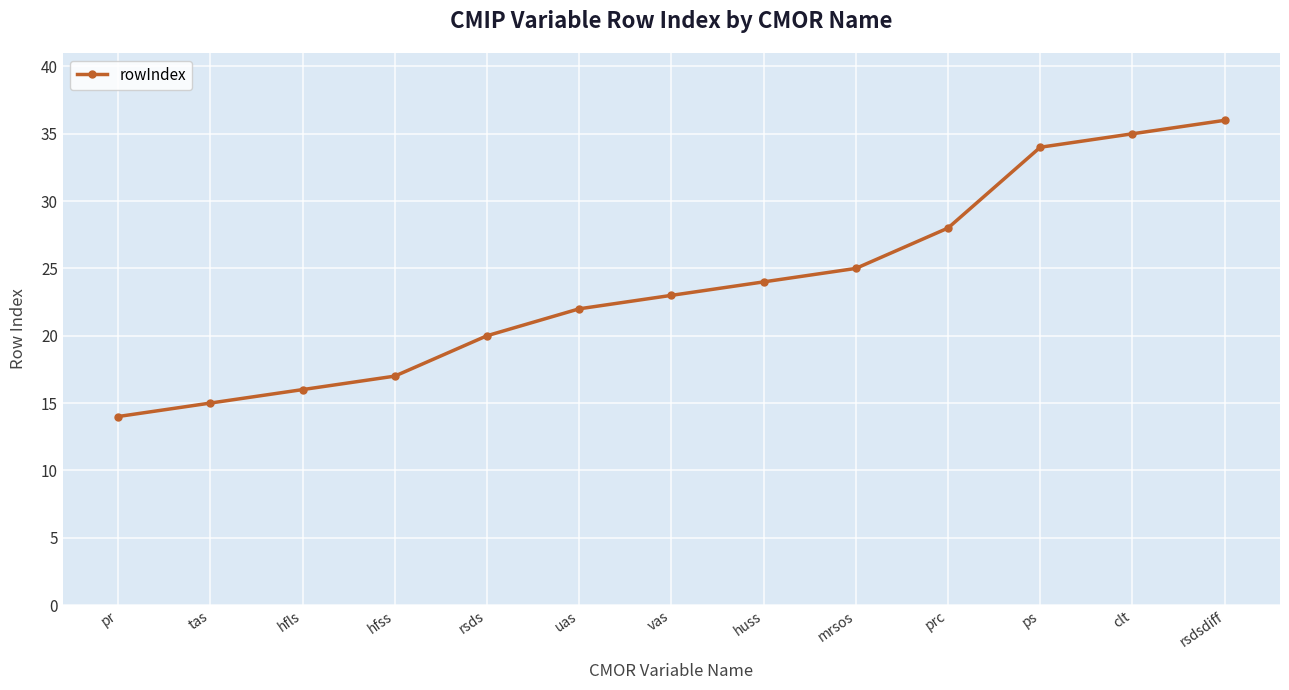

What is the smallest value displayed?

14